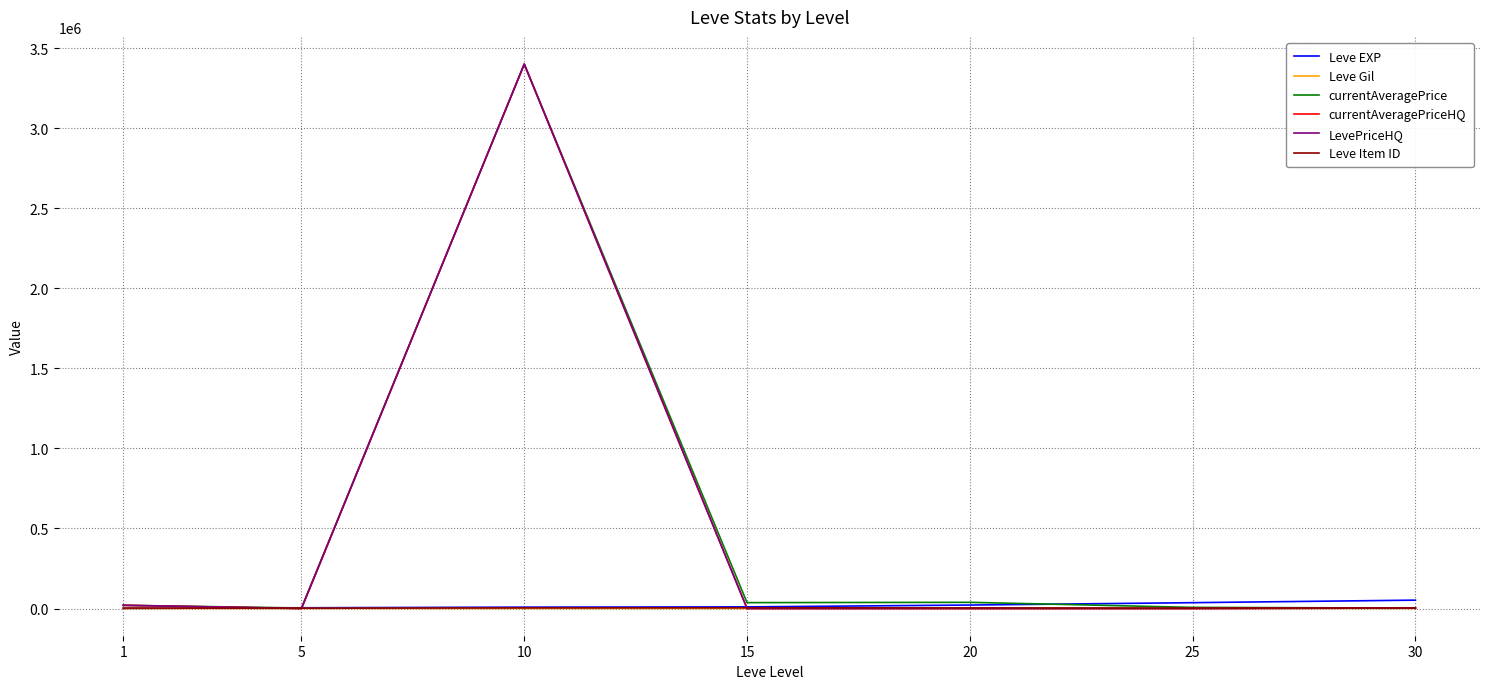

What is the lowest value of the currentAveragePrice series?

2563.4